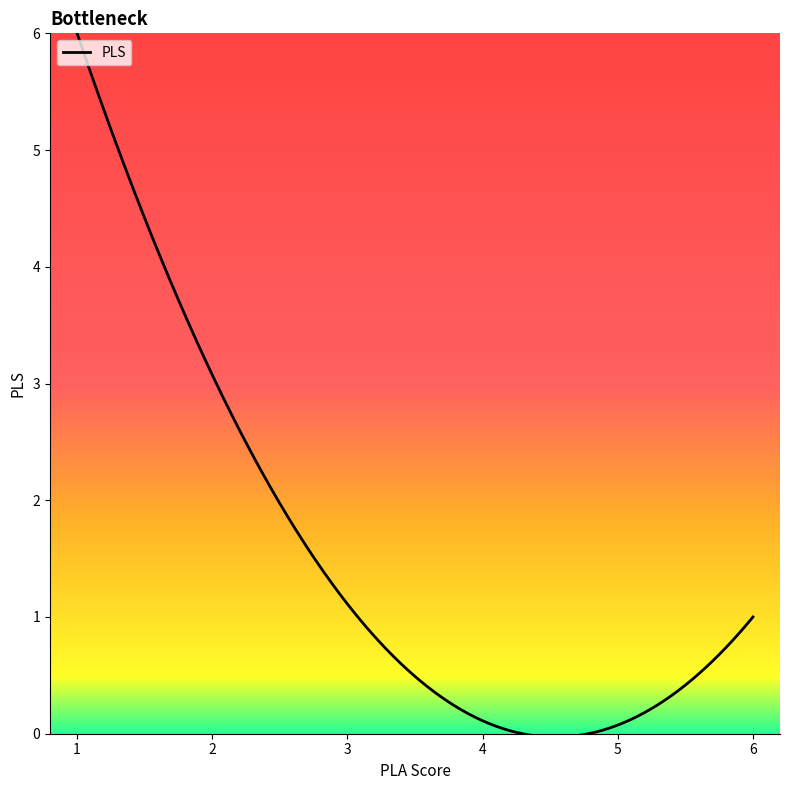

What is the difference between the maximum and minimum values?

6.0